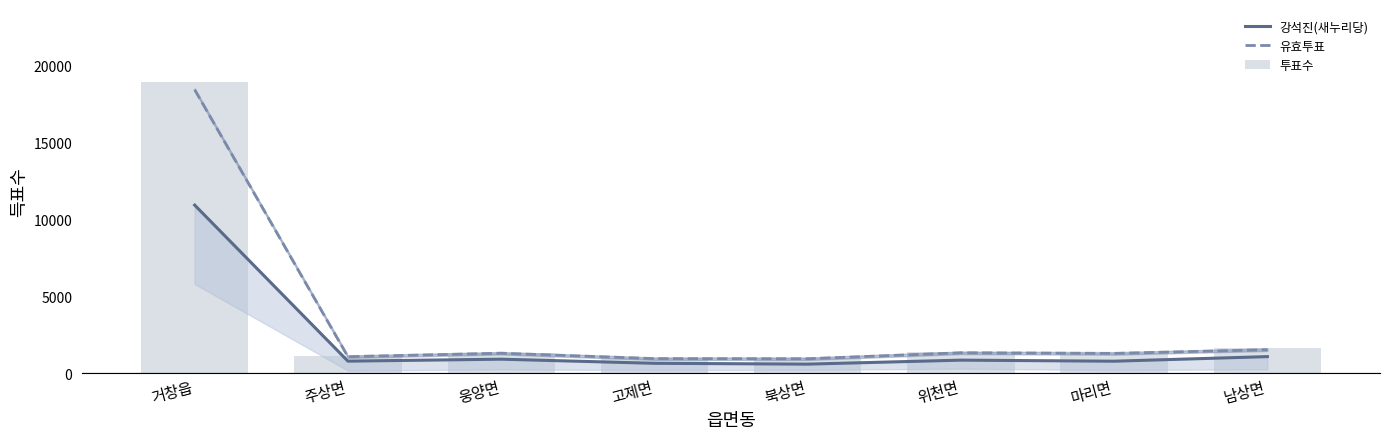

Rank the series by their maximum value, from highest to lowest.

투표수, 유효투표, 강석진(새누리당)